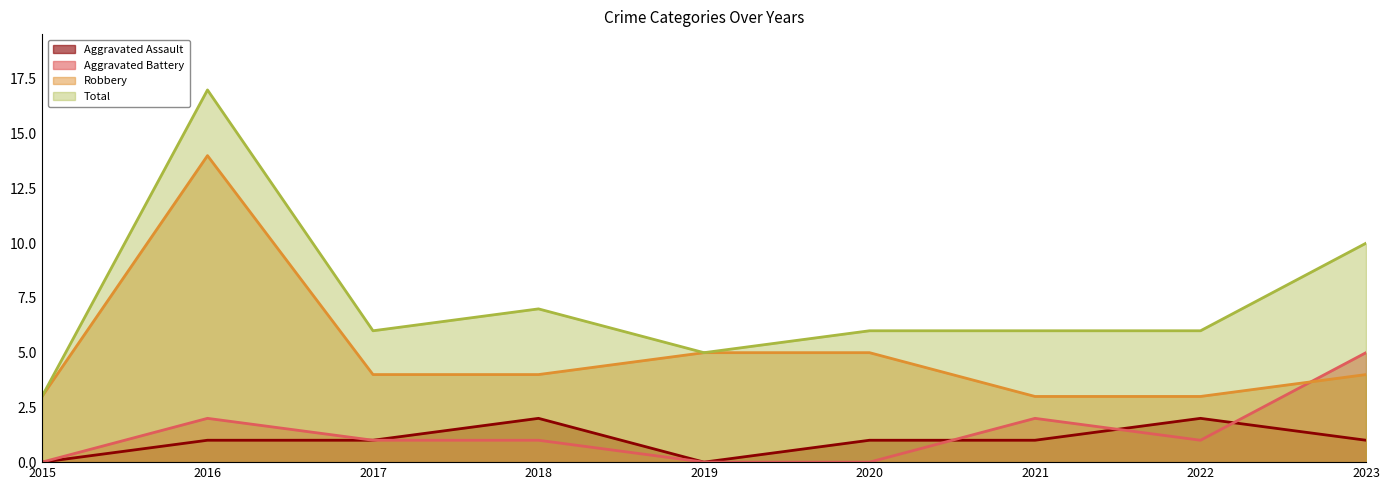

Where is Robbery nearest to the value 8?

2019